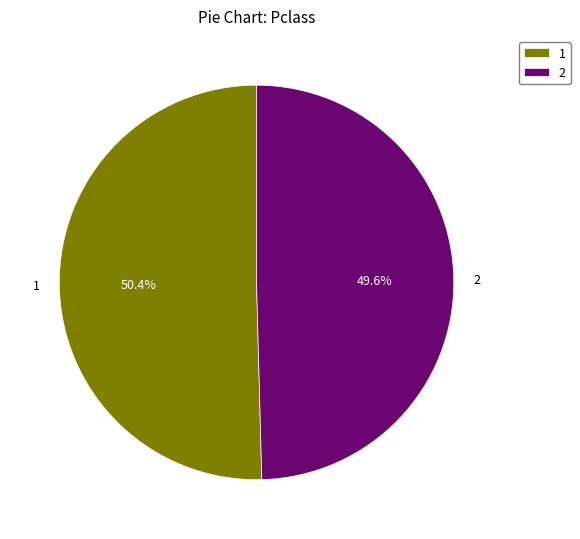

Approximately how many times larger is the value at 1 compared to 2?

1.0